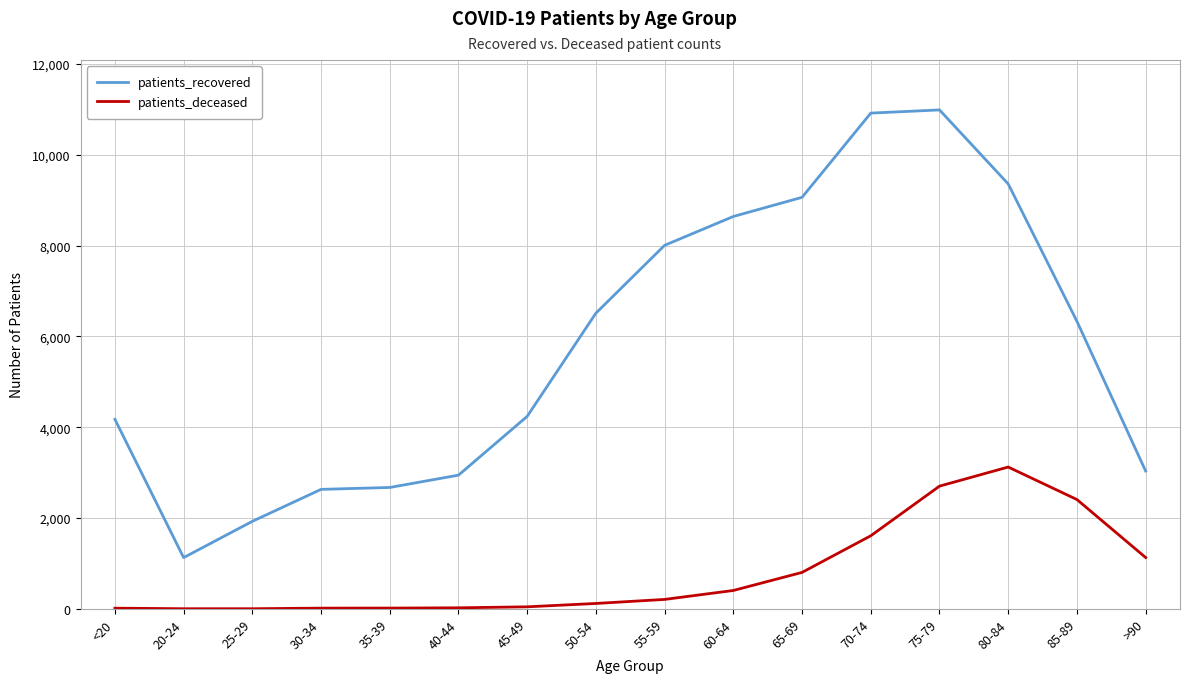

What is the difference between the second highest and minimum values in the patients_recovered series?

9791